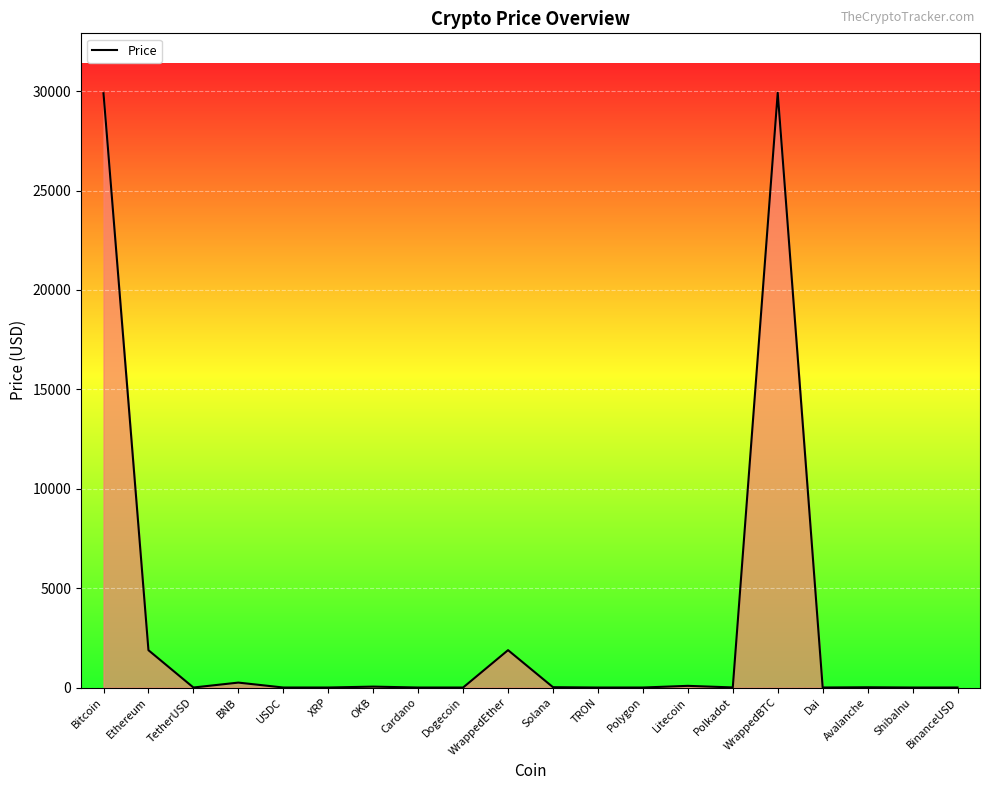

What is the greatest value displayed?

29918.7